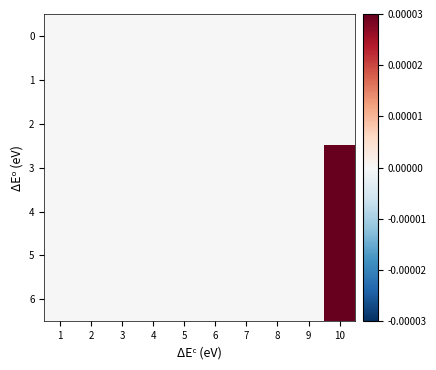

Count the number of categories in the chart.

10